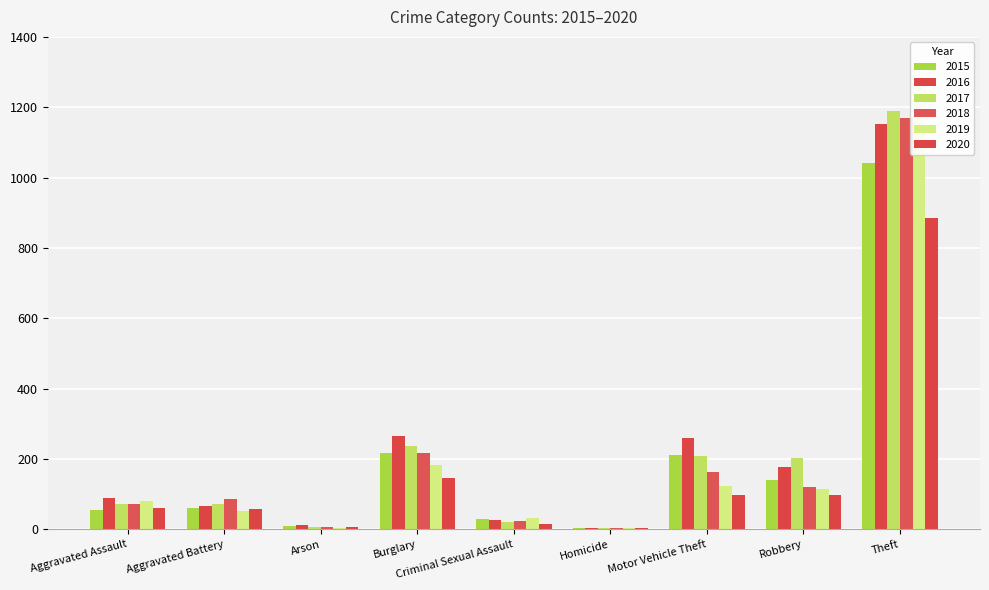

Which series has the widest spread of values?

2019